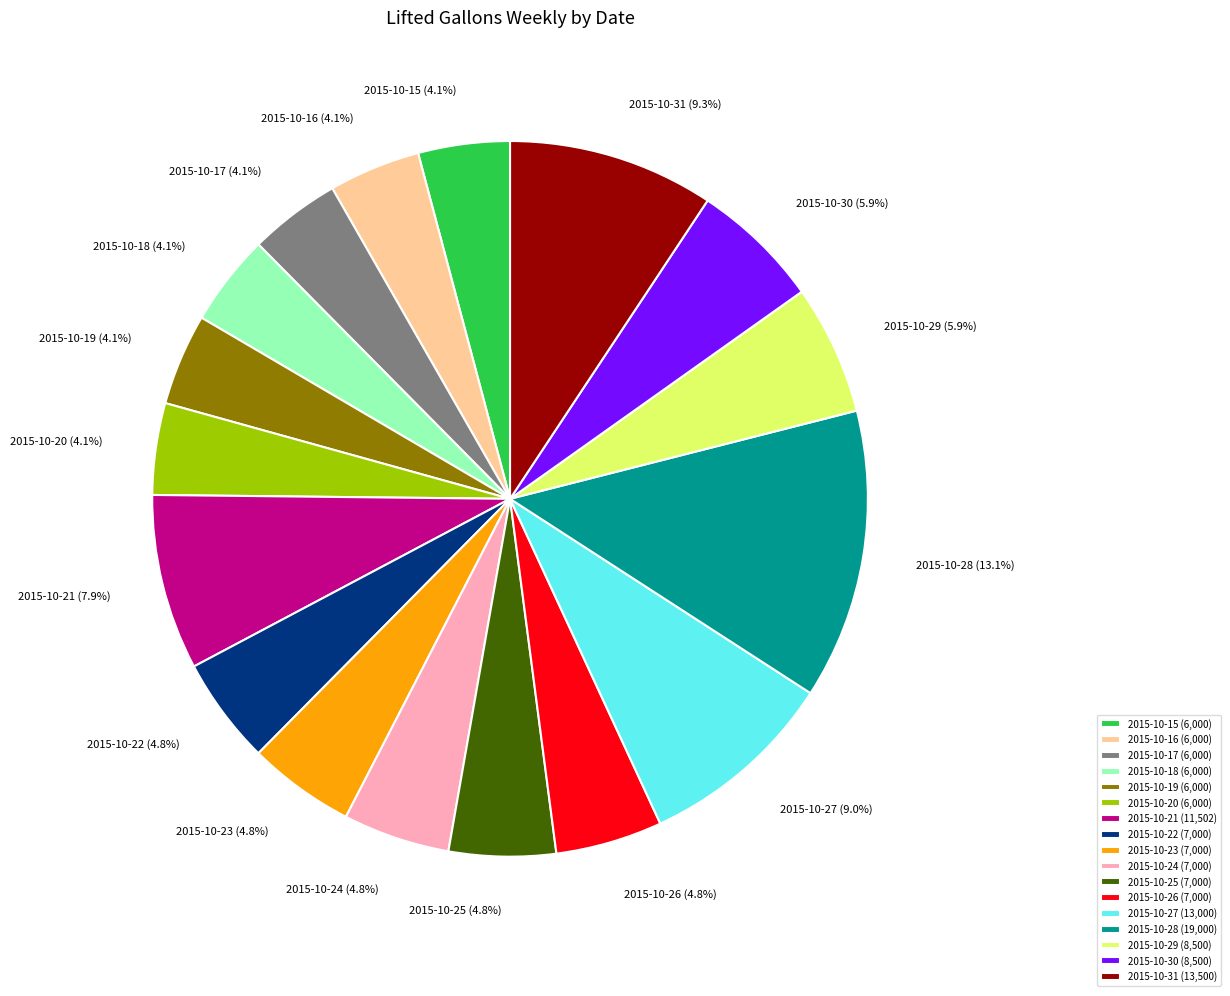

Is there any slice that represents more than half of the pie?

No